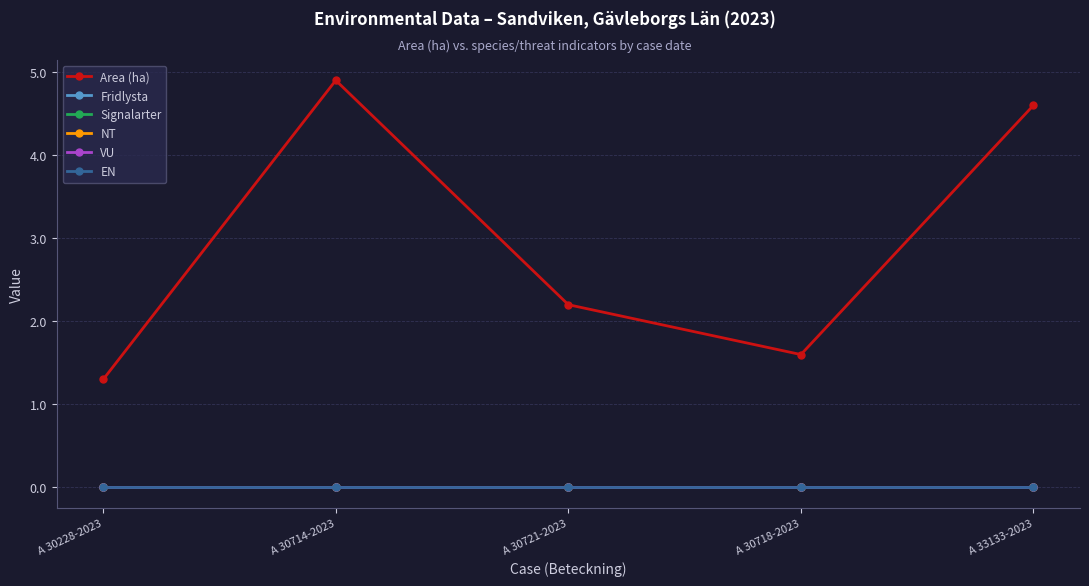

Does the chart have visible grid lines?

Yes